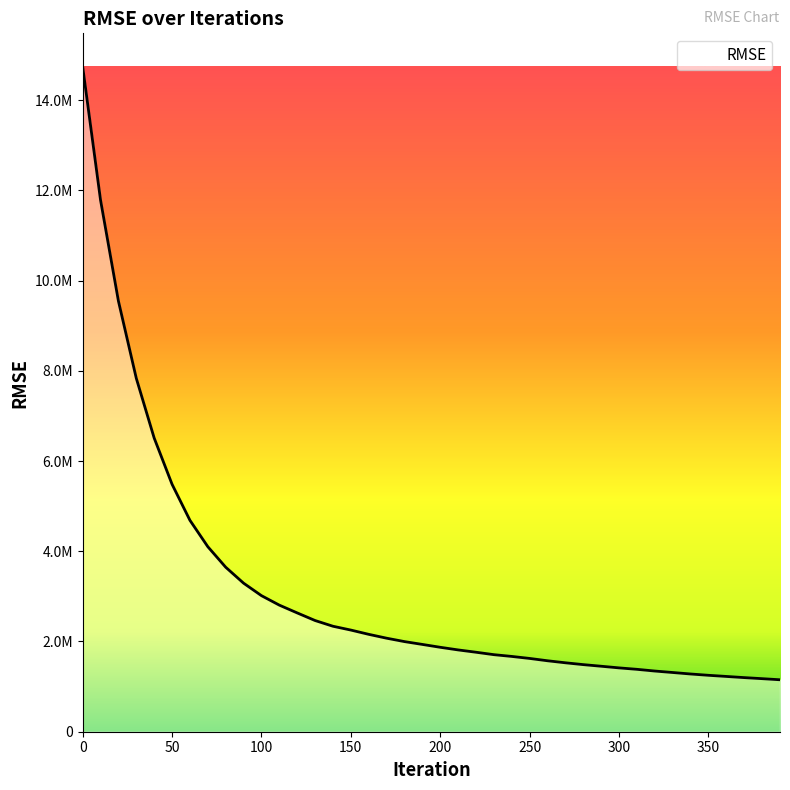

Reading right to left, transcribe all the data shown in this chart.

1151613.5	1175934.8	1199427.8	1225120.1	1250642.7	1279555.4	1312509.0	1345012.5	1383070.5	1414914.8	1451354.0	1487142.0	1527796.7	1572678.3	1624288.5	1668839.4	1707779.8	1761739.4	1813073.2	1871315.3	1934817.5	1997527.1	2073024.9	2158467.3	2253154.7	2337749.7	2464542.2	2633175.9	2805696.5	3015899.5	3292662.8	3646234.4	4100871.8	4686178.1	5484994.4	6509921.7	7834192.8	9547092.2	11785228.2	14742708.9